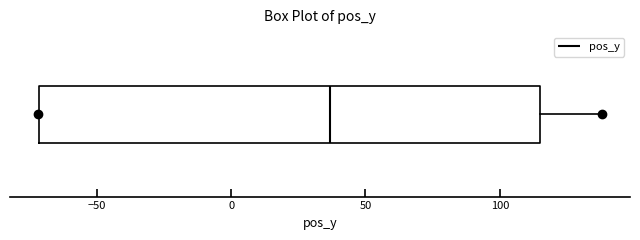

Transcribe this box plot: give where the median line is, the range the box spans, and where the two whiskers end, as read against the x-axis. The values are not printed on the chart, so give them approximately, as read against the axis.

median 35, box -70 to 115, whiskers -70 to 140